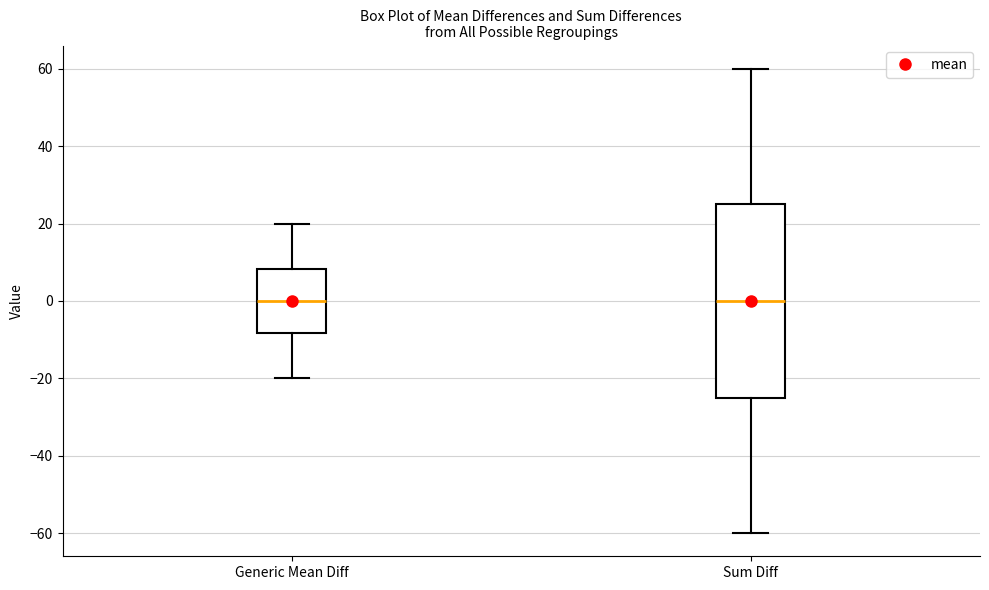

Reading left to right, read every box against the y-axis: the position of its median line, the range the box covers, and the ends of its whiskers. The values are not printed on the chart, so give them approximately, as read against the axis.

Generic Mean Diff: median 0, box -8 to 8, whiskers -20 to 20
Sum Diff: median 0, box -24 to 26, whiskers -60 to 60